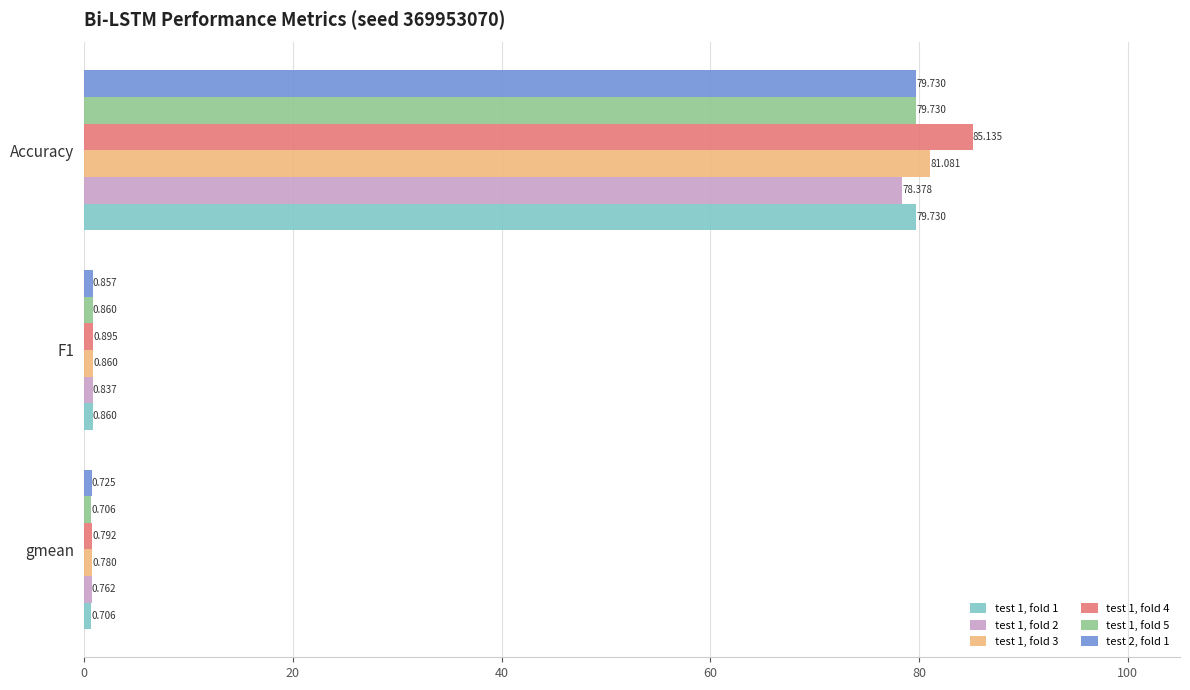

How many data points does each series have?

3